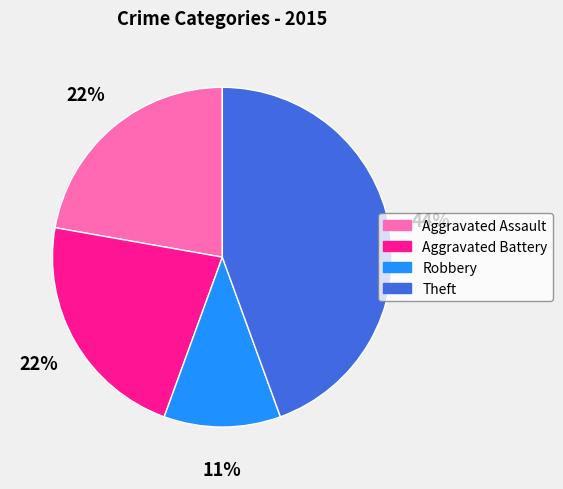

True or false: Aggravated Assault accounts for 30% of the total.

False